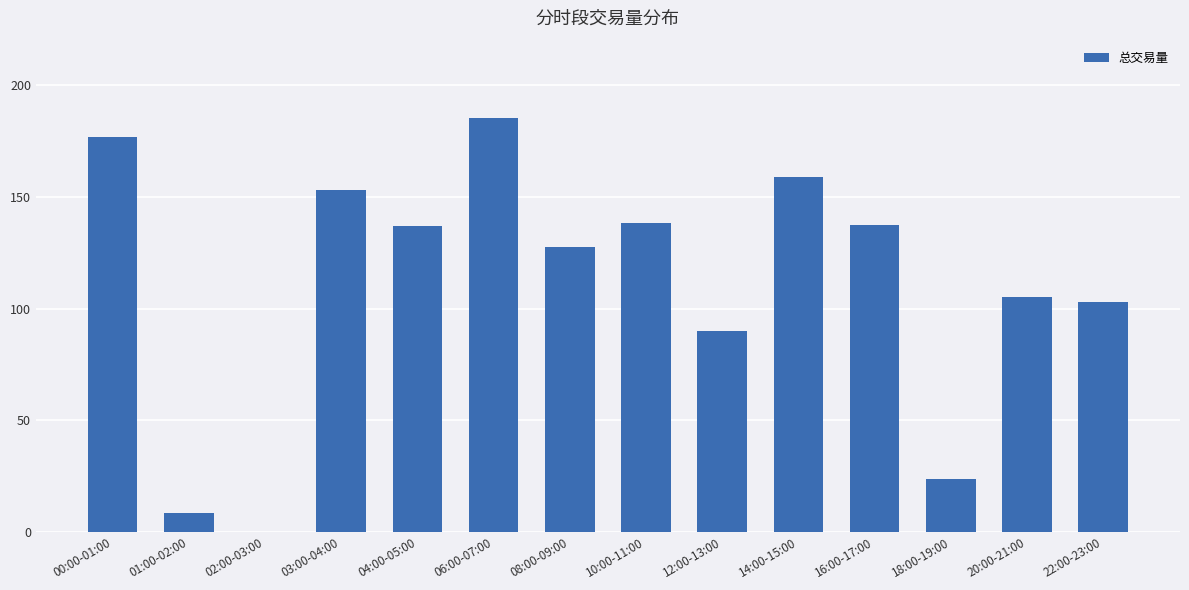

What is the change in value from 08:00-09:00 to 14:00-15:00?

+31.3